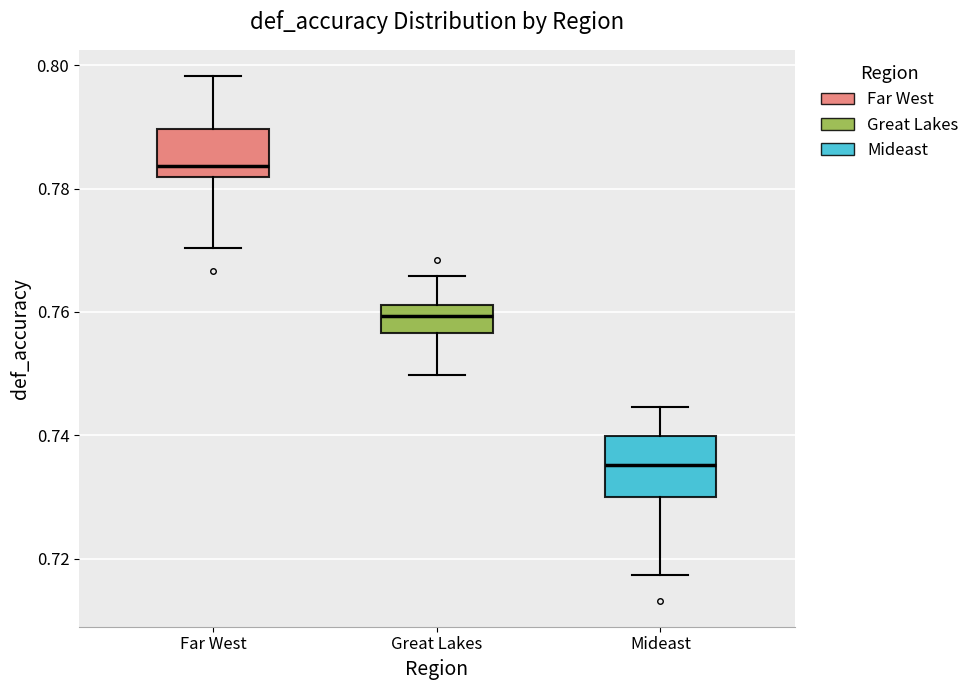

Reading left to right, read every box against the y-axis: the position of its median line, the range the box covers, and the ends of its whiskers. The values are not printed on the chart, so give them approximately, as read against the axis.

Far West: median 0.784, box 0.782 to 0.790, whiskers 0.770 to 0.798
Great Lakes: median 0.760, box 0.756 to 0.762, whiskers 0.750 to 0.766
Mideast: median 0.736, box 0.730 to 0.740, whiskers 0.718 to 0.744